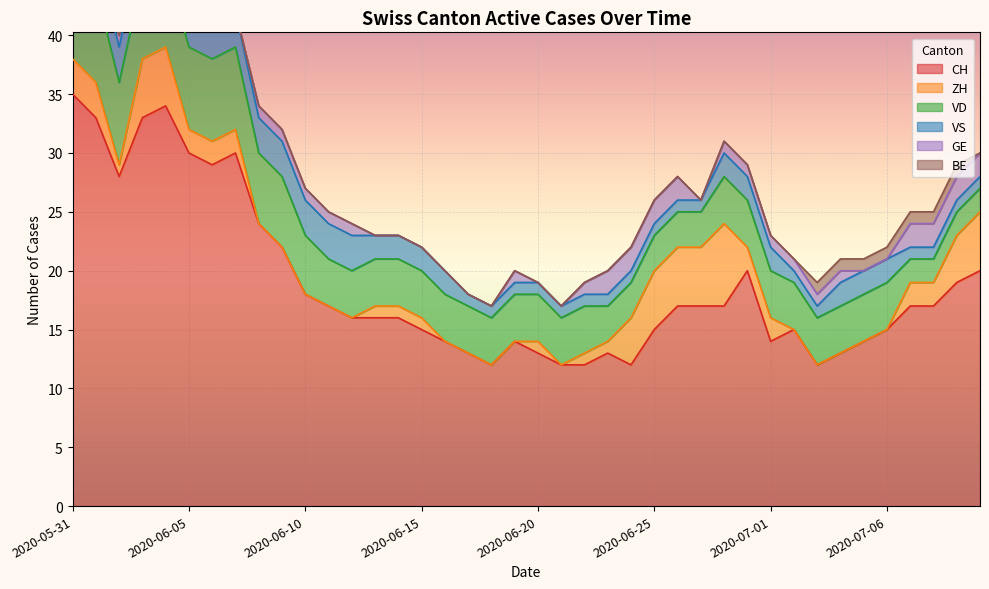

What is the maximum value for BE?

1